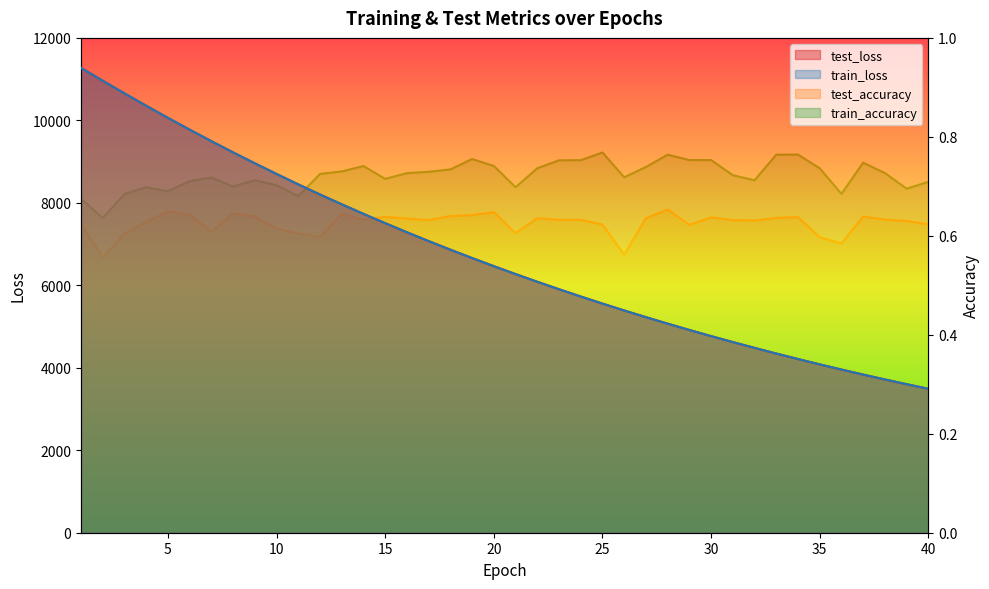

What is the minimum value shown in the chart?

0.6